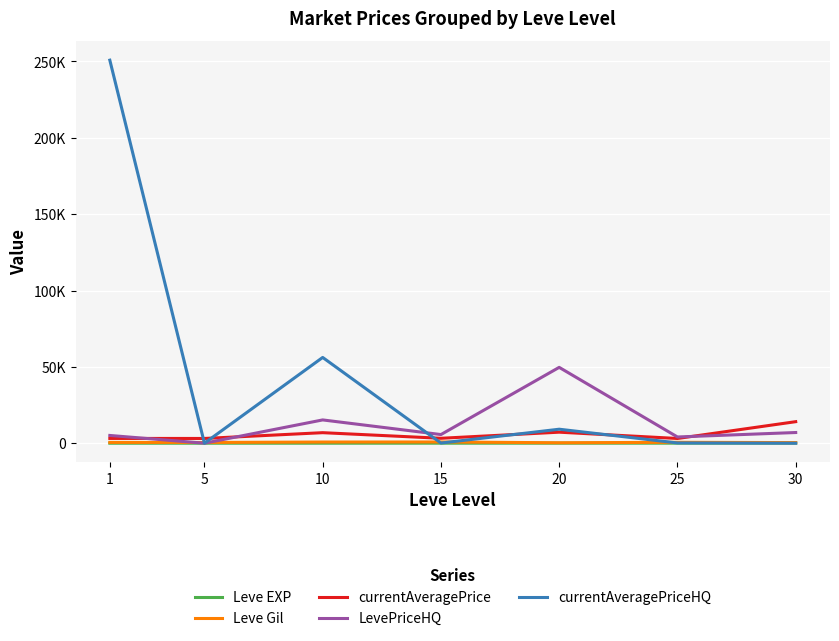

What are all the series names shown in the legend?

Leve EXP, Leve Gil, currentAveragePrice, LevePriceHQ, currentAveragePriceHQ